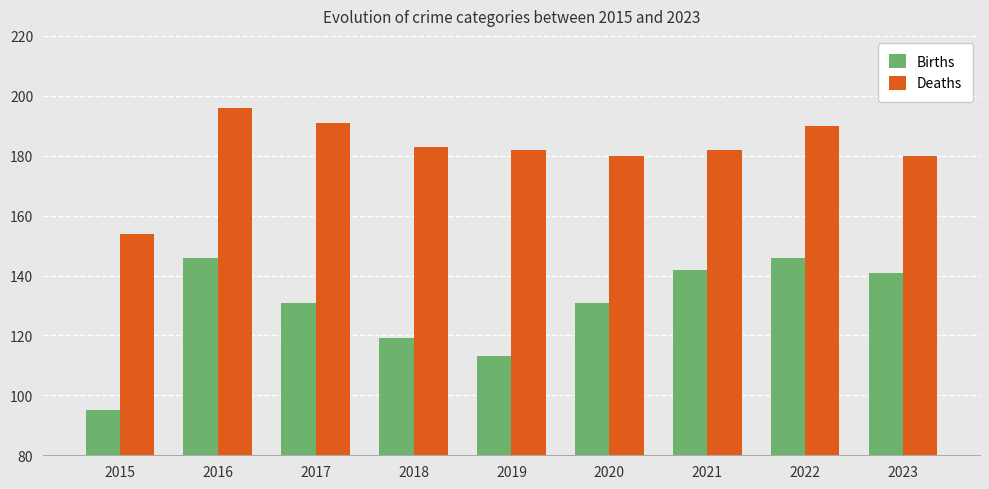

Read the Deaths value at 2020.

180